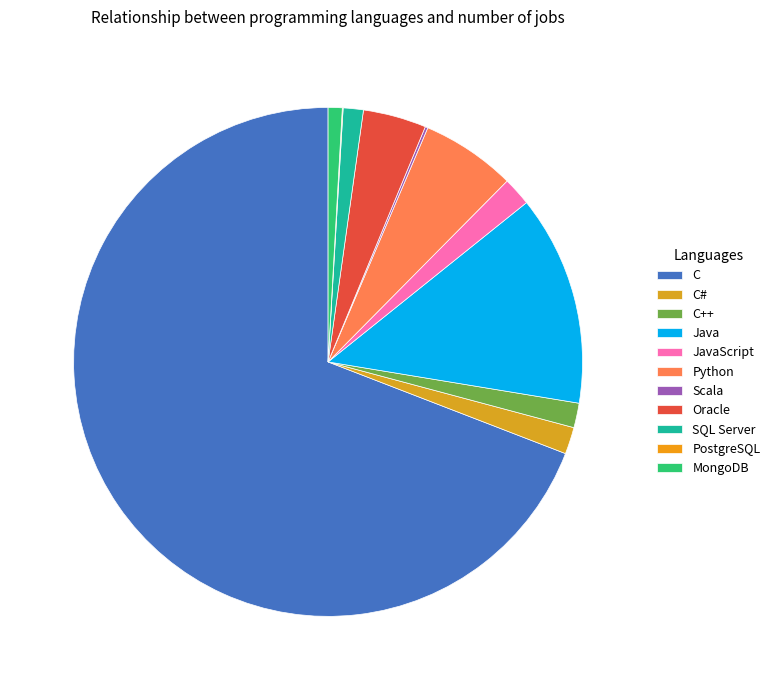

Is the sum of C and MongoDB greater than half?

Yes